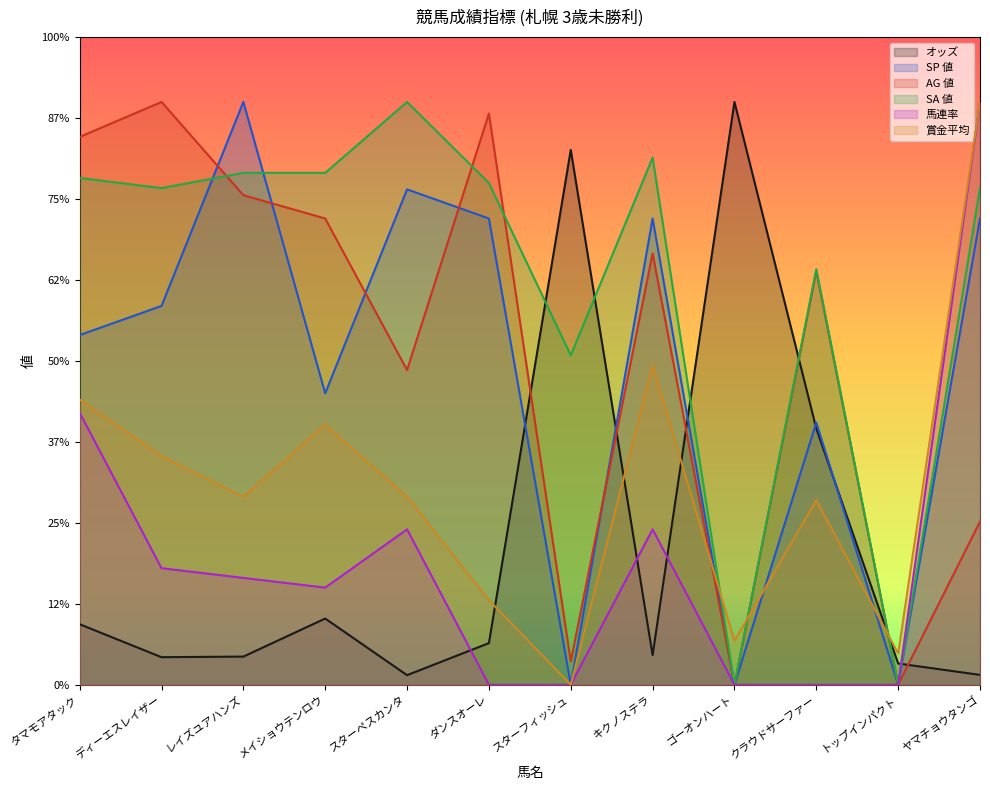

Which series has the widest spread of values?

SP 値